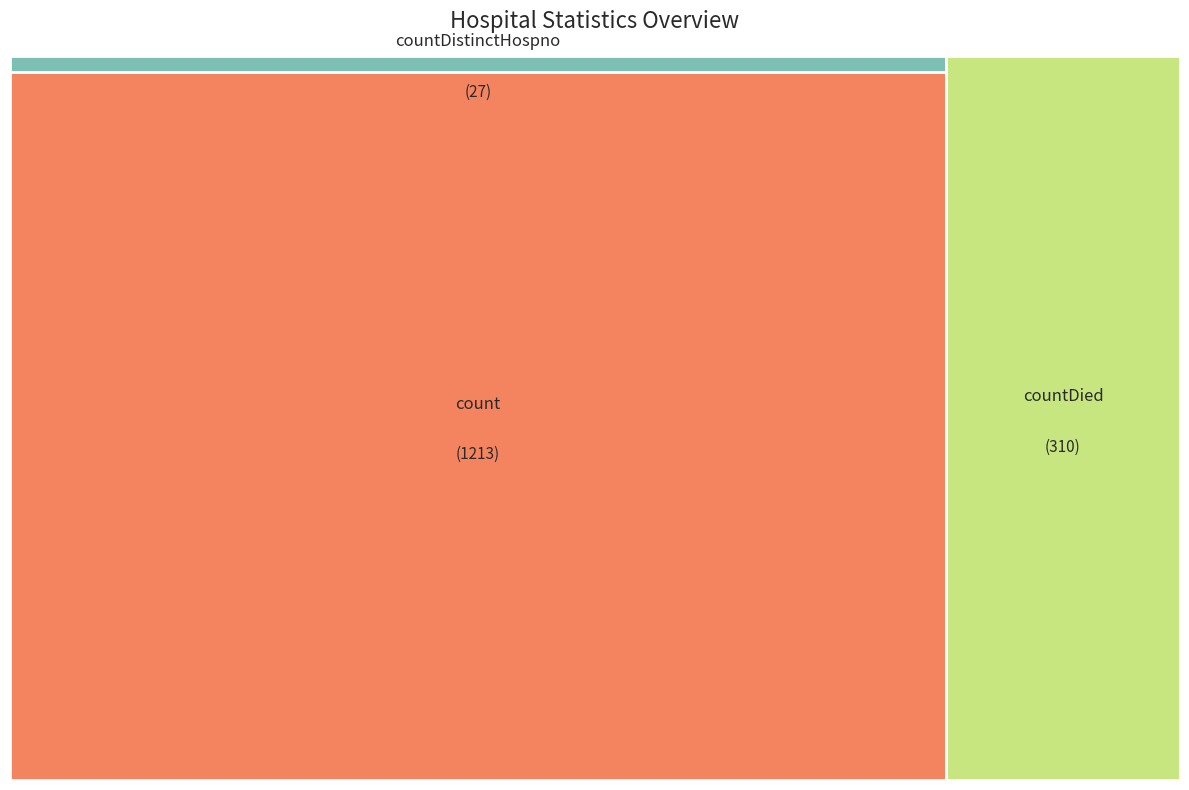

What is the ratio of the value at count to the value at countDistinctHospno?

44.9